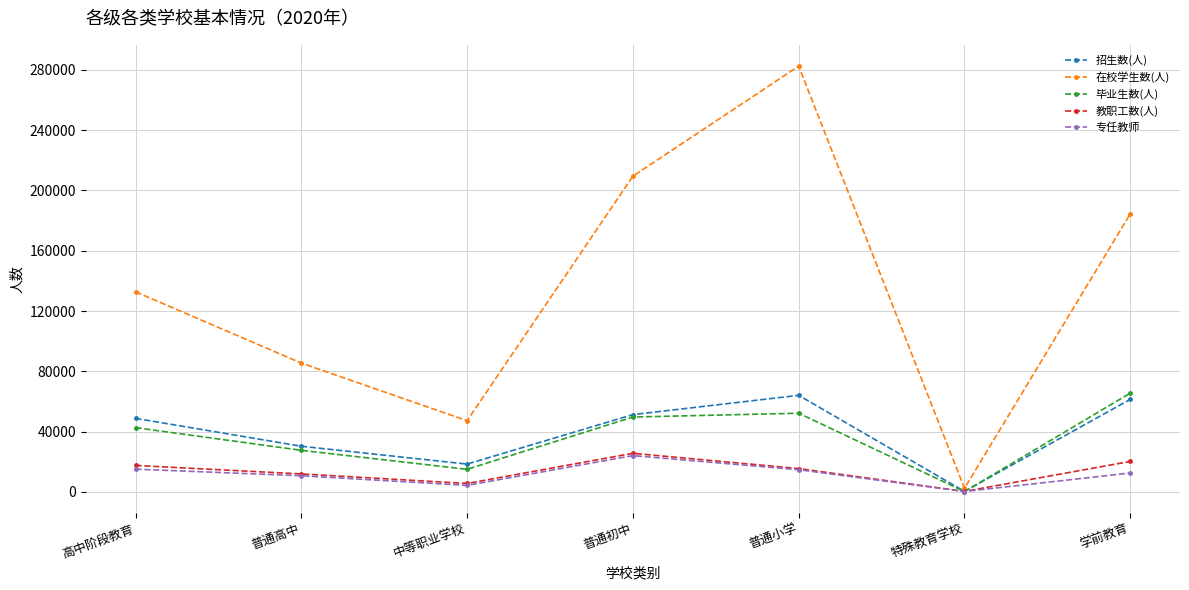

What is the difference between the highest and lowest values at 普通高中?

74721